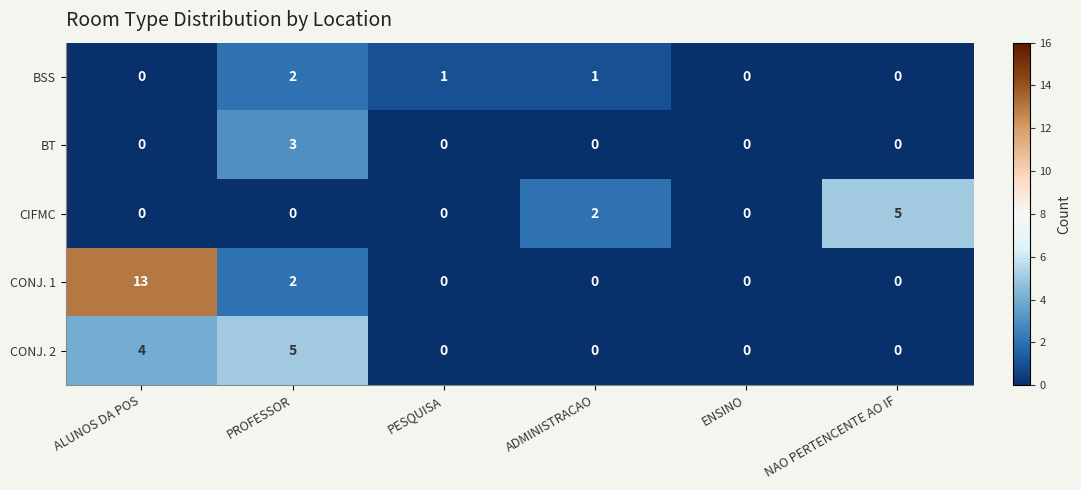

What is the greatest value displayed?

13